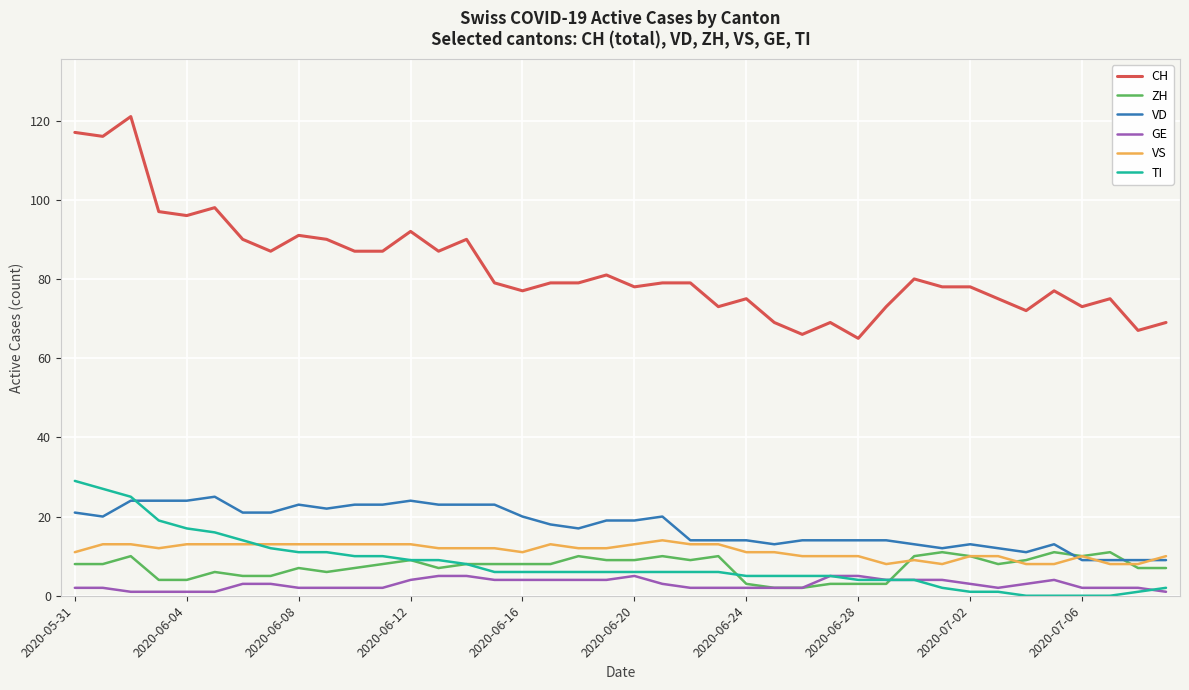

What is the maximum value shown in the chart?

121